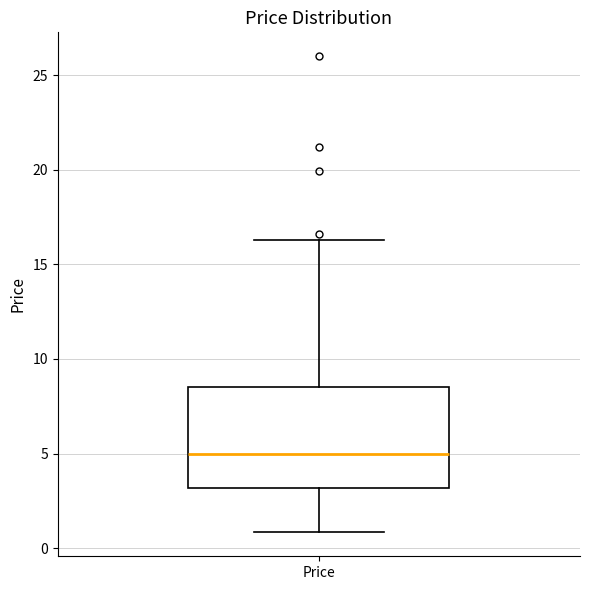

Read this box plot against the y-axis: the position of the median line, the range covered by the box, and the ends of both whiskers. The values are not printed on the chart, so give them approximately, as read against the axis.

median 5.0, box 3.0 to 8.5, whiskers 1.0 to 16.5